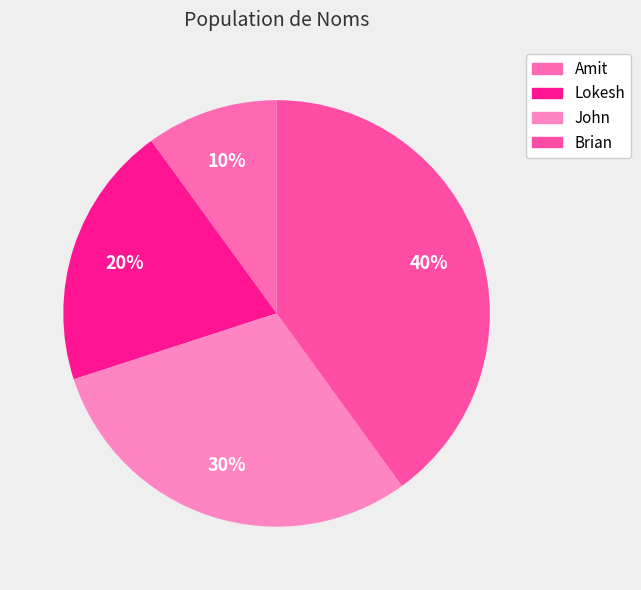

Count the number of slices in the pie.

4